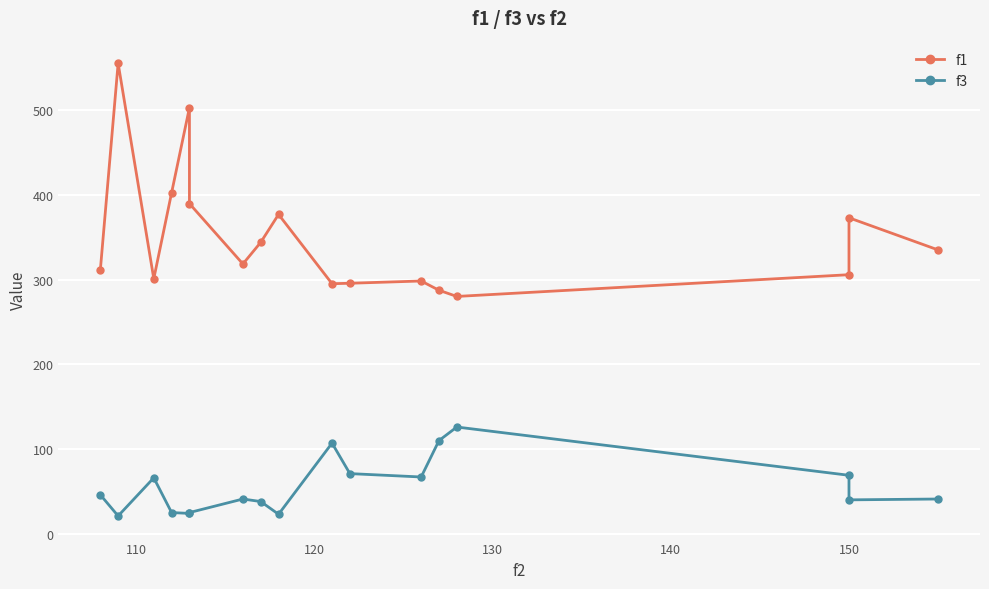

List the series in order of their overall mean, lowest first.

f3, f1